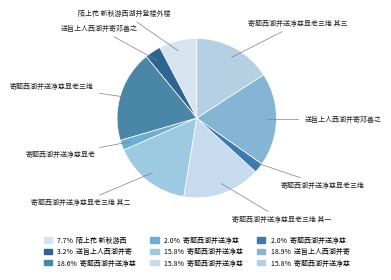

How many segments does this pie chart have?

9